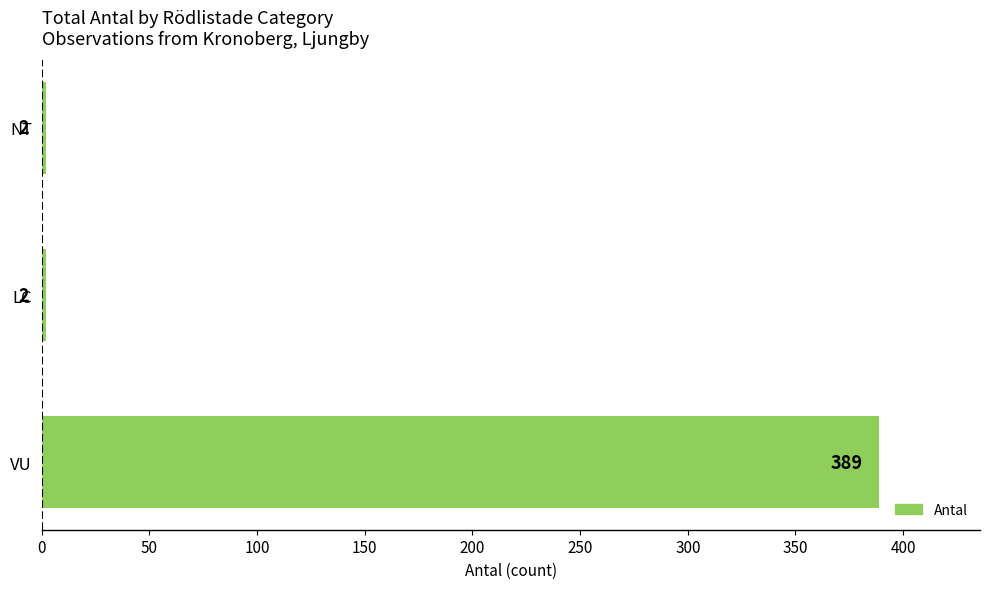

How many distinct data groups are displayed?

1